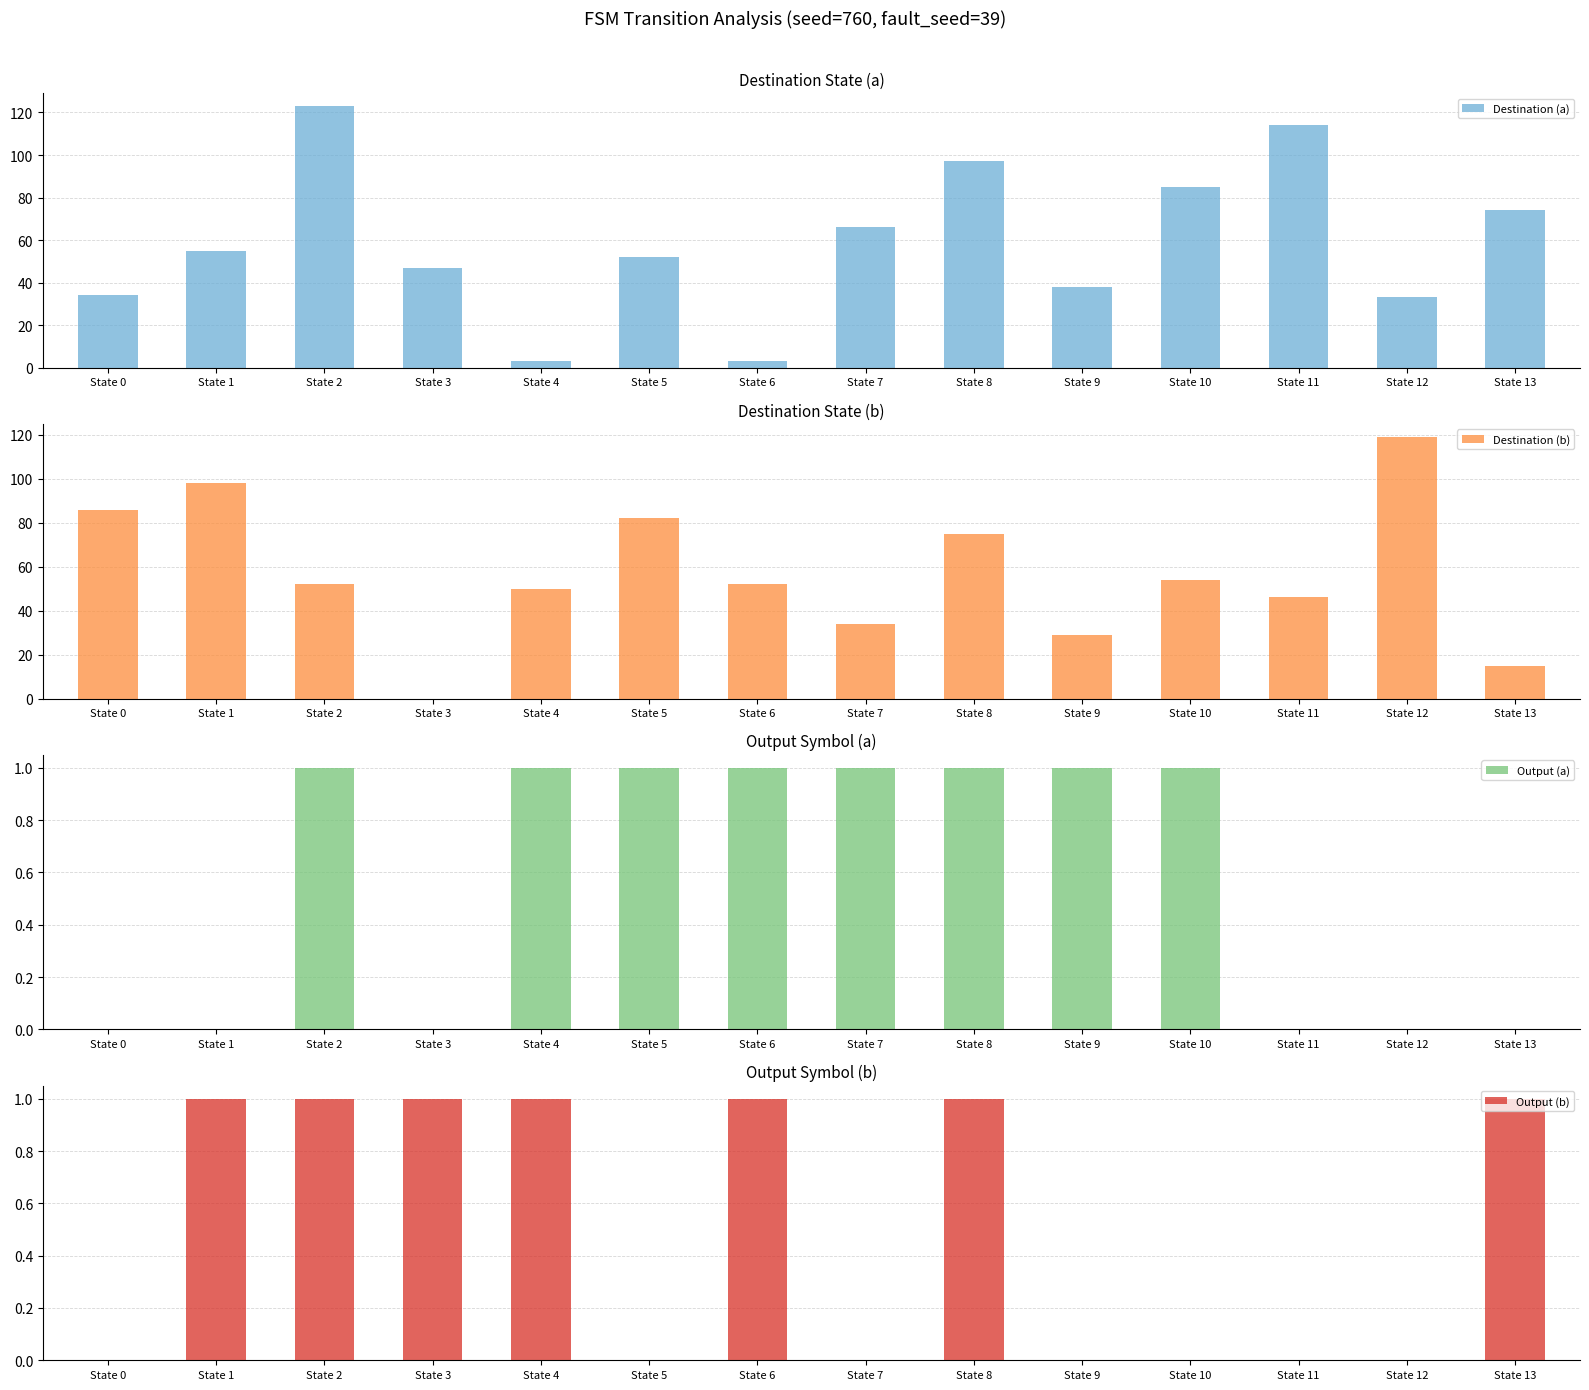

What are all the series names shown in the legend?

Destination (a), Destination (b), Output (a), Output (b)